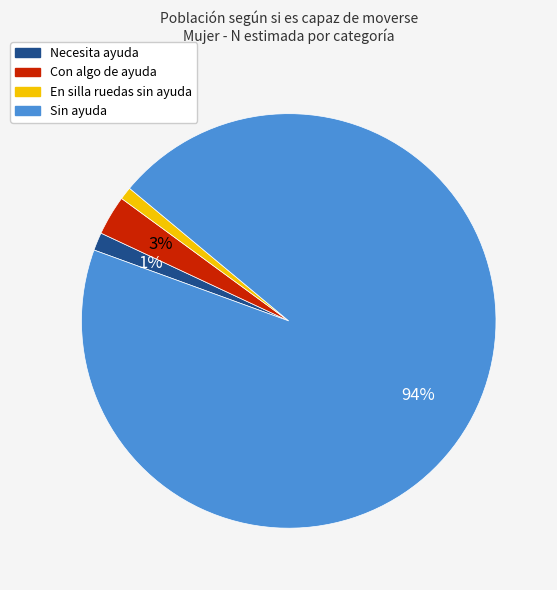

To the nearest percent, what percentage of the pie is Necesita ayuda?

1%